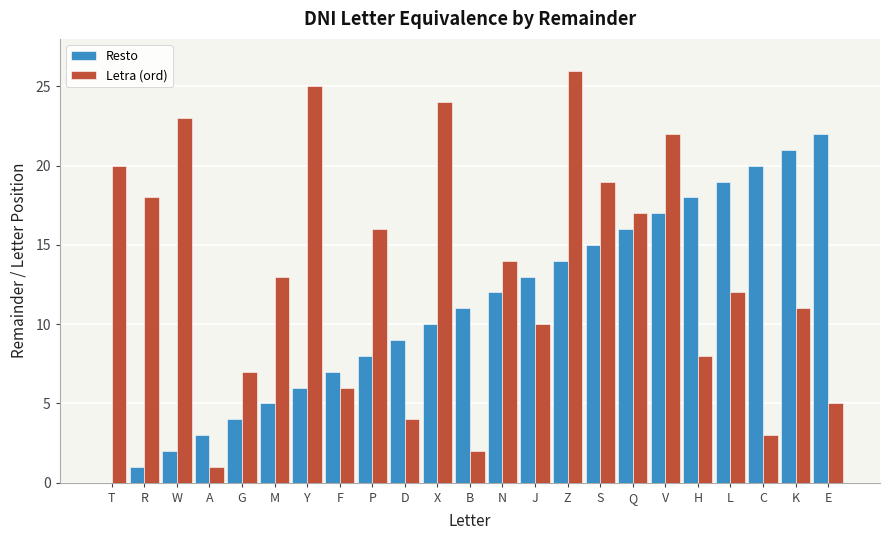

What is the sum of all Resto values?

253